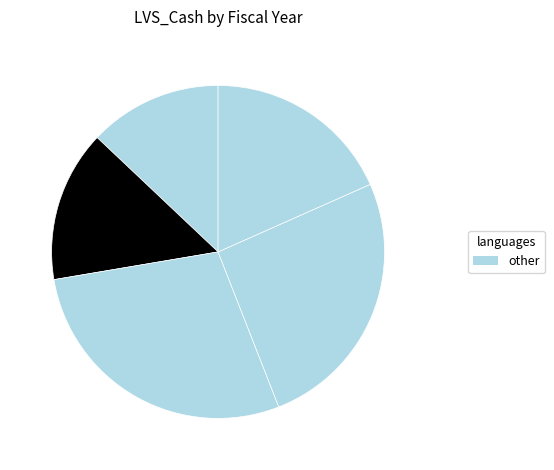

Count the number of slices in the pie.

5